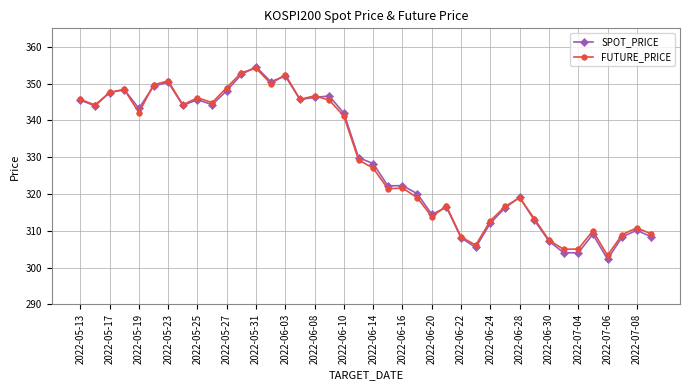

How many lines are shown in the chart?

2